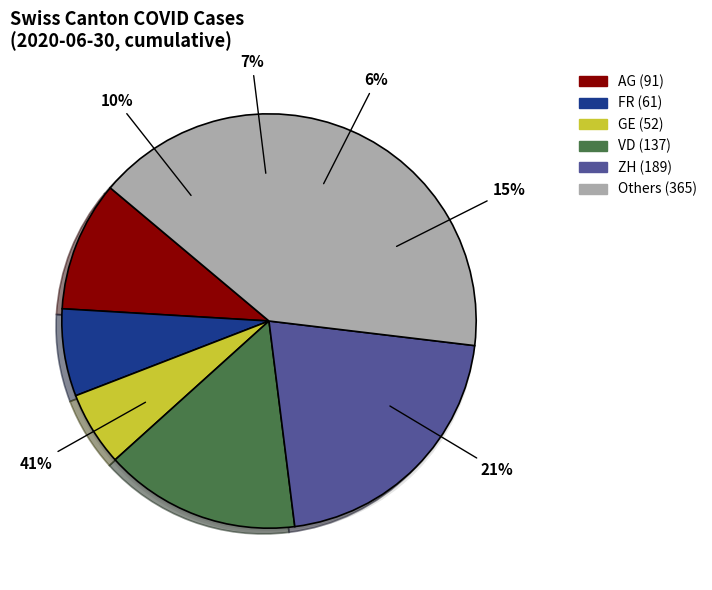

How many slices are in this pie chart?

4